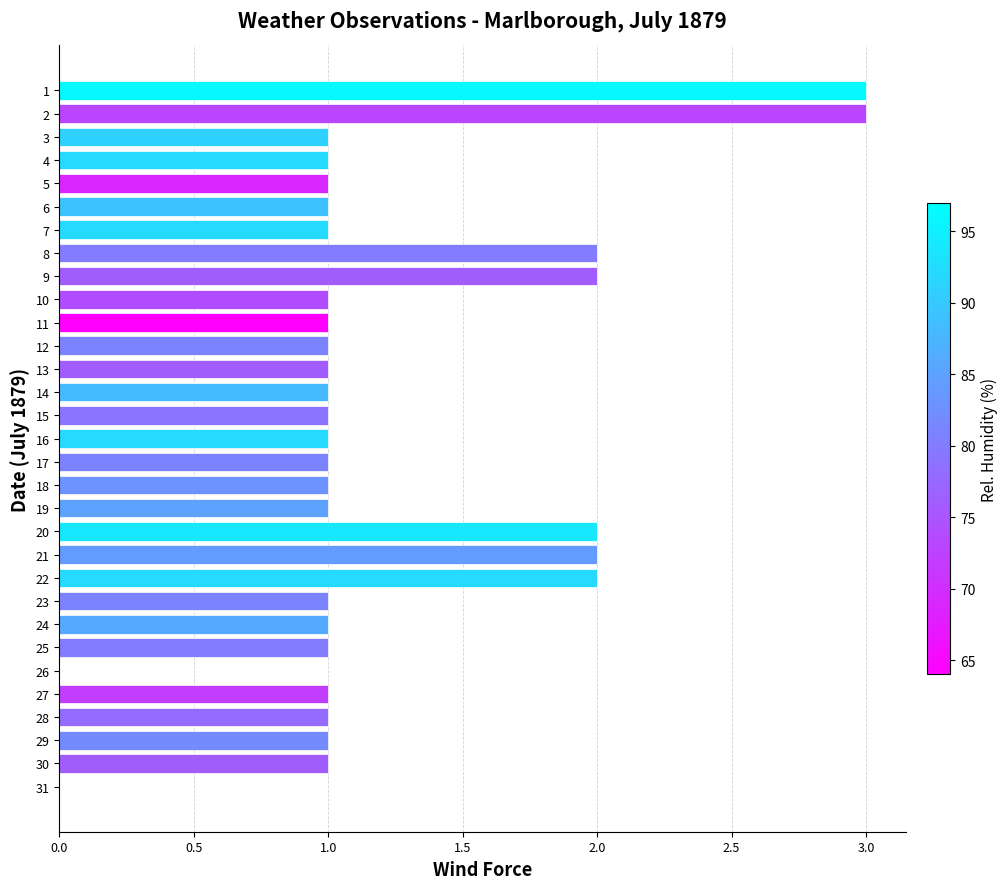

What is the sum of all values?

38